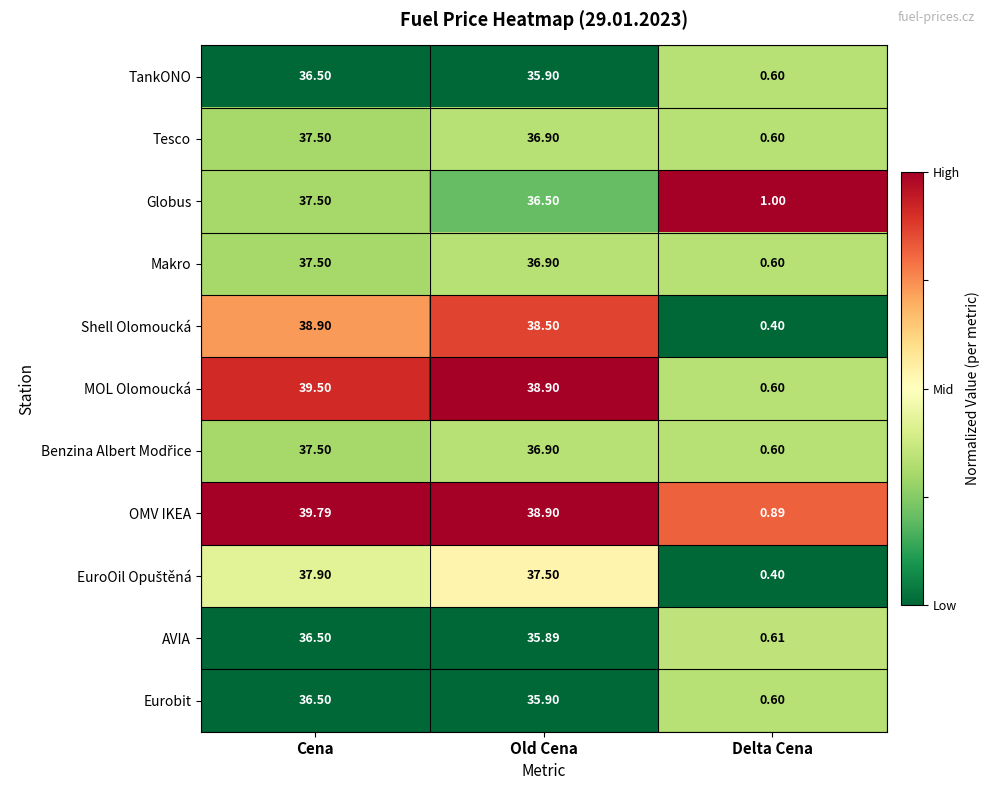

At how many categories does at least one series exceed 0?

3